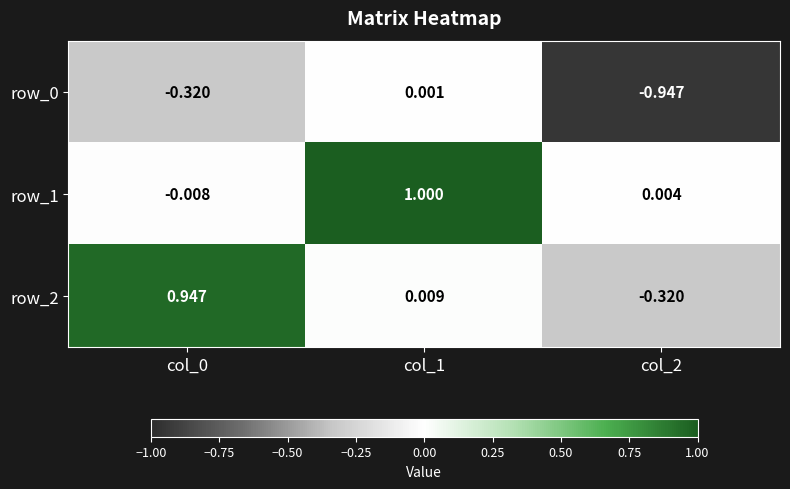

What is the difference between the highest and lowest values at col_2?

1.0